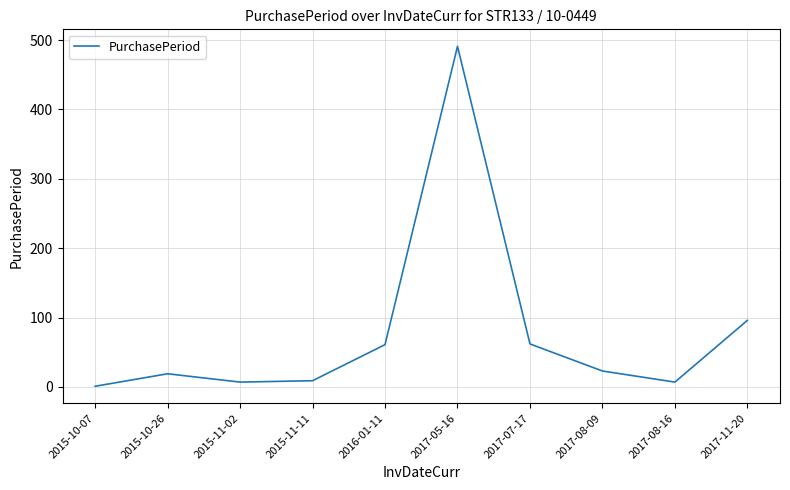

What is the greatest value displayed?

491